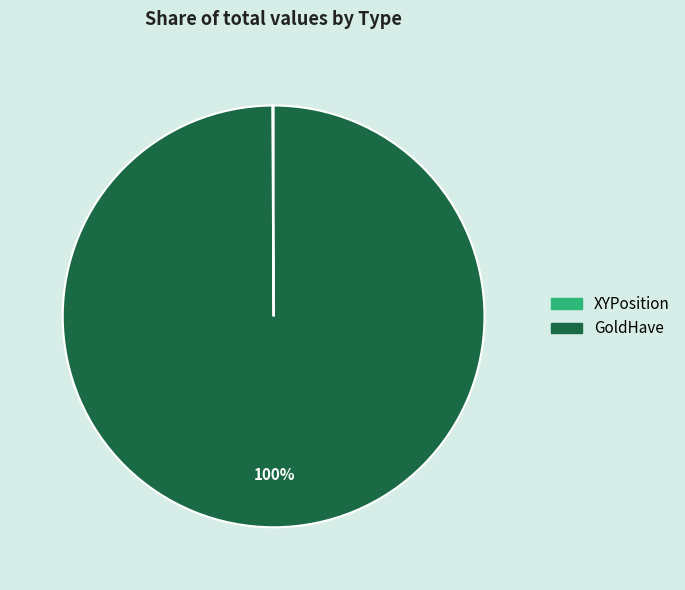

To the nearest percent, what is the average slice percentage?

50%